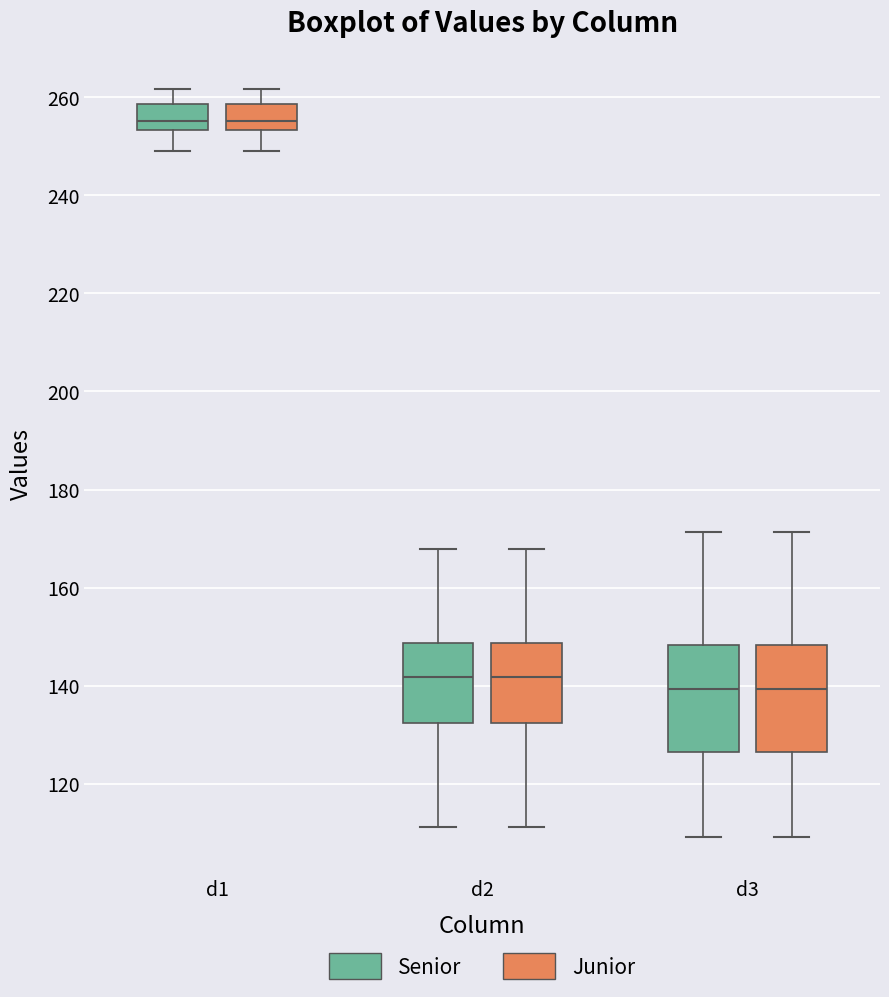

Where is the lower edge of the box for d3 (Senior) on the y-axis? The values are not printed on the chart, so give them approximately, as read against the axis.

126